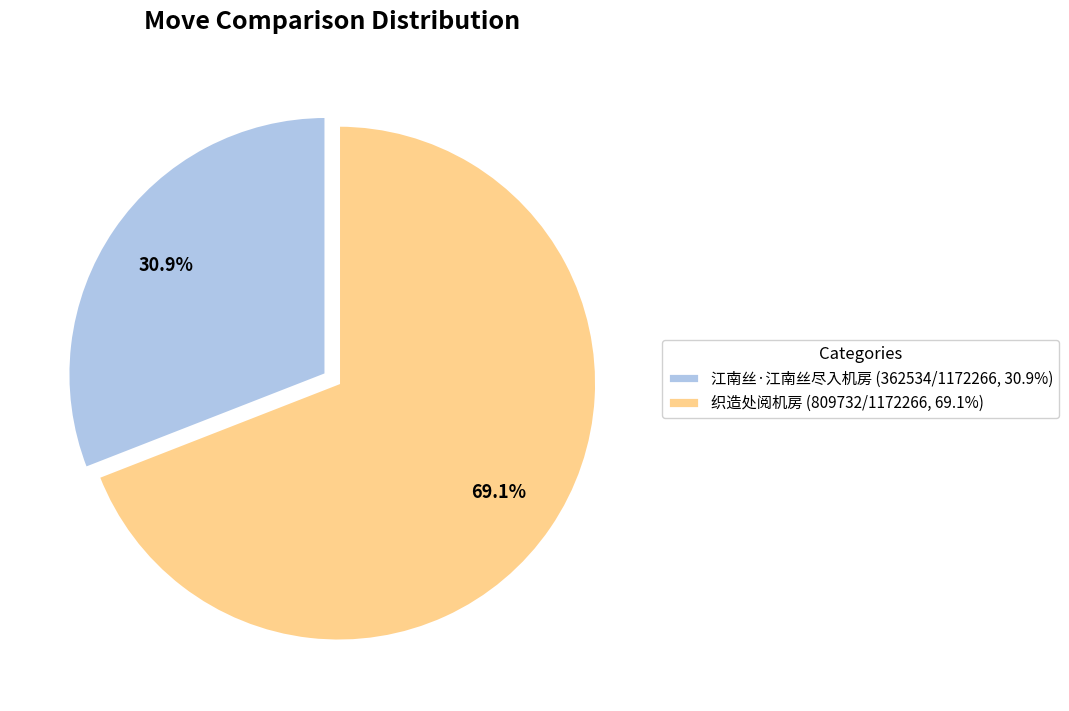

To the nearest percent, what percentage of the pie is 织造处阅机房?

69%